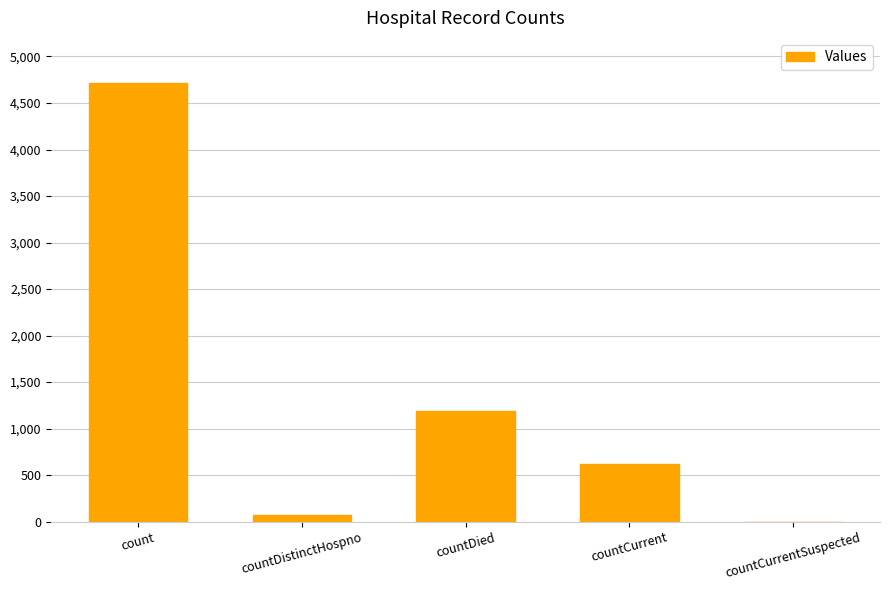

Are the bars grouped side by side (vs. stacked)?

No